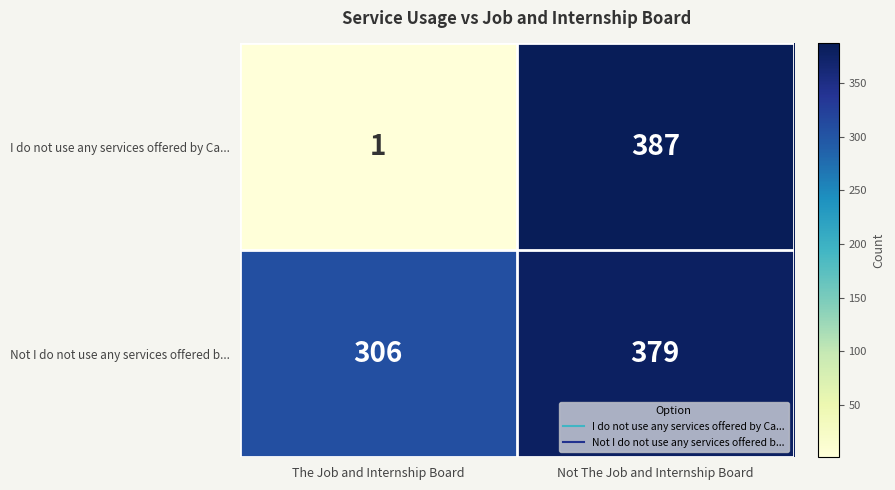

List the series in order of their peak value, highest first.

I do not use any services offered by Ca..., Not I do not use any services offered b...